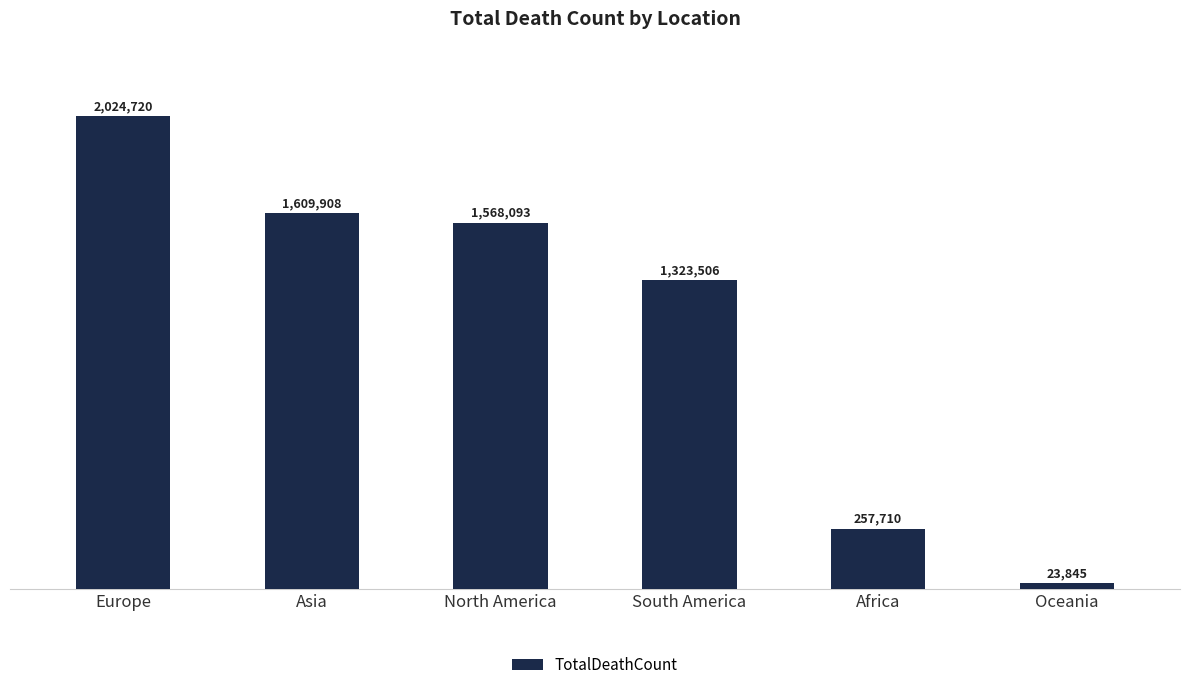

Does the chart contain any negative values?

No